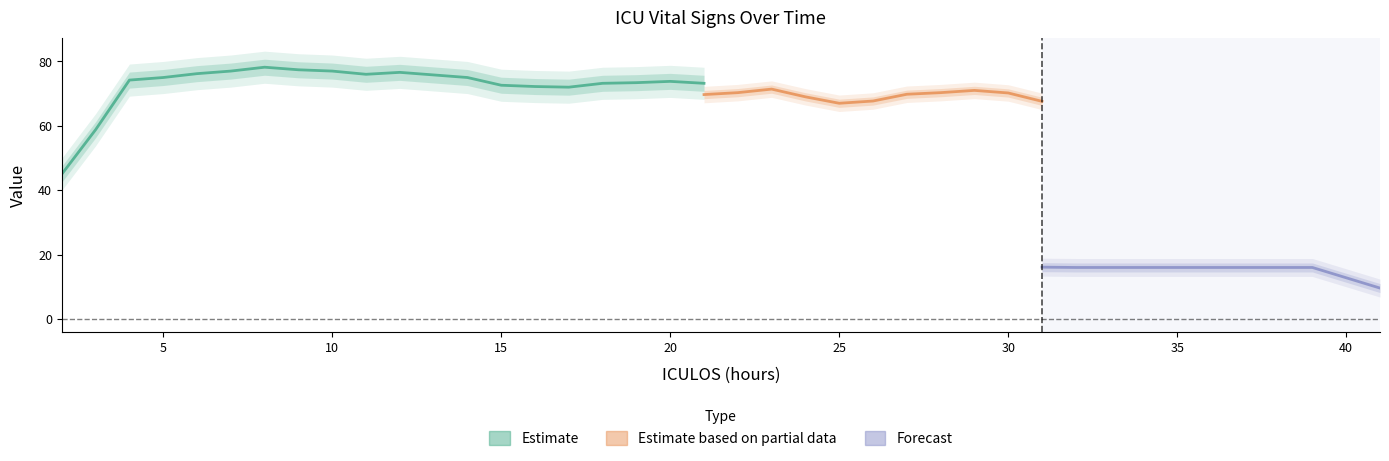

What is the maximum value for MAP?

83.0